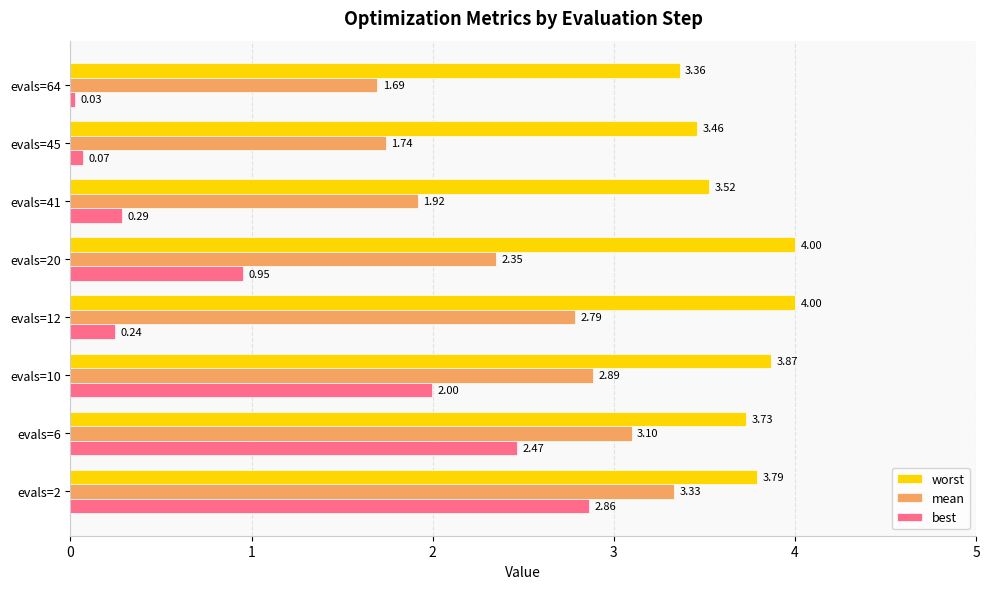

How many series are shown in this chart?

3